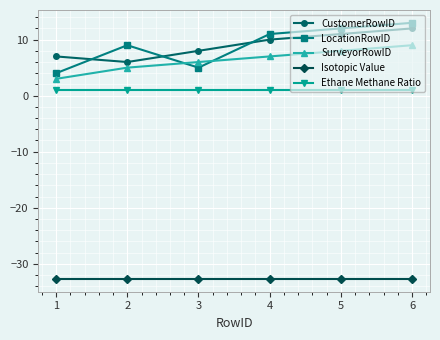

At which category does the chart reach its peak across all series?

6